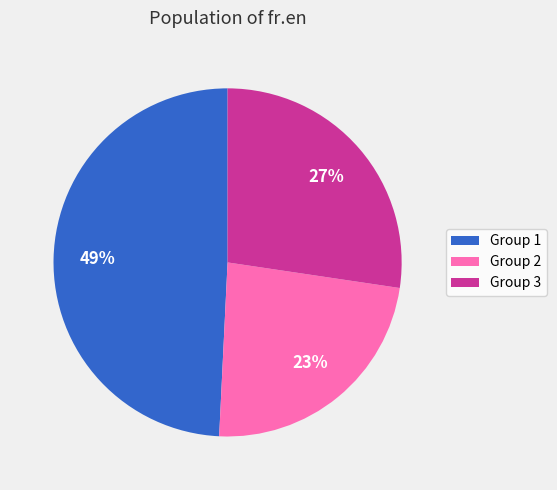

Approximately how many times larger is the value at Group 1 compared to Group 2?

2.1